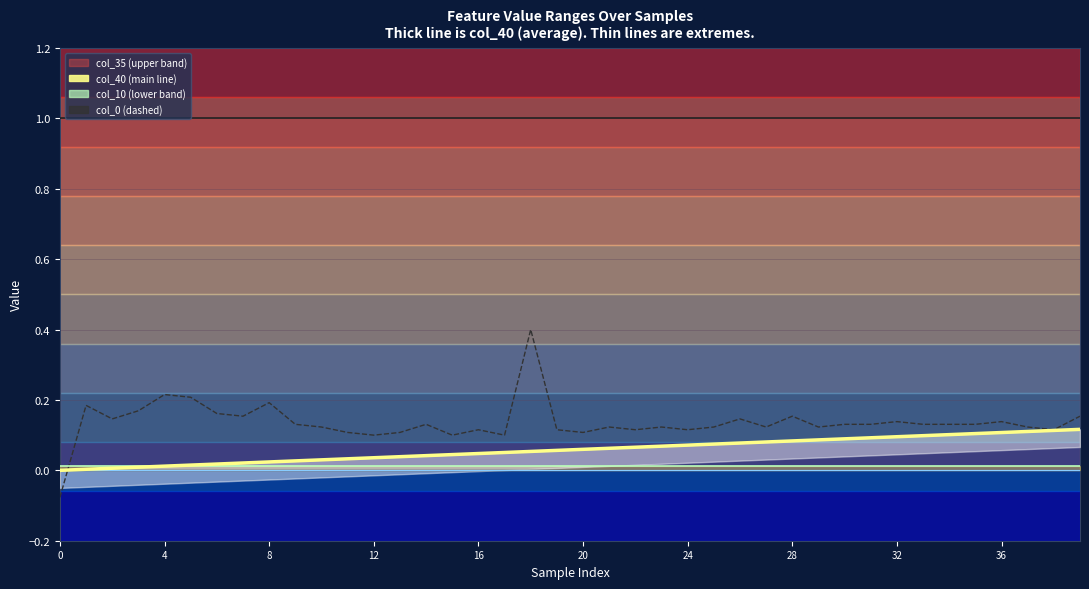

True or false: col_36_line and col_0 intersect in this chart.

True